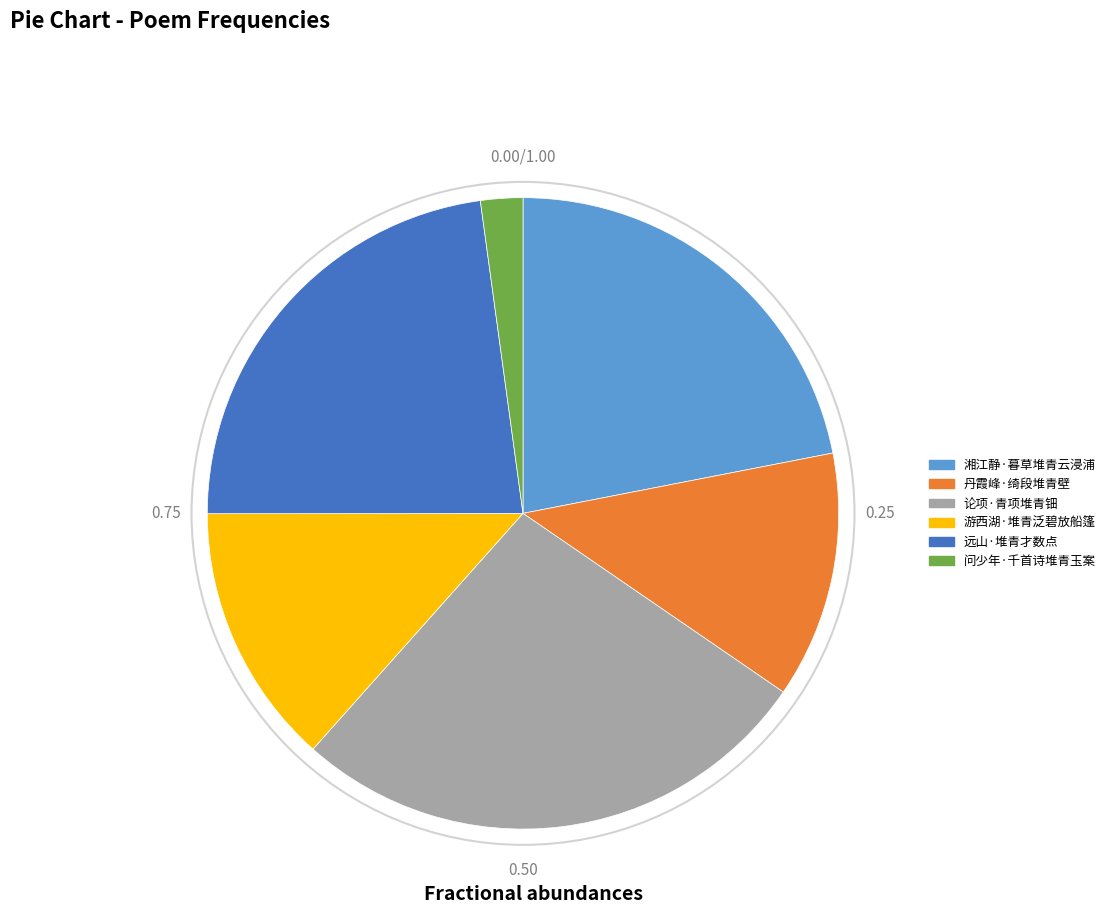

Count the number of slices in the pie.

6